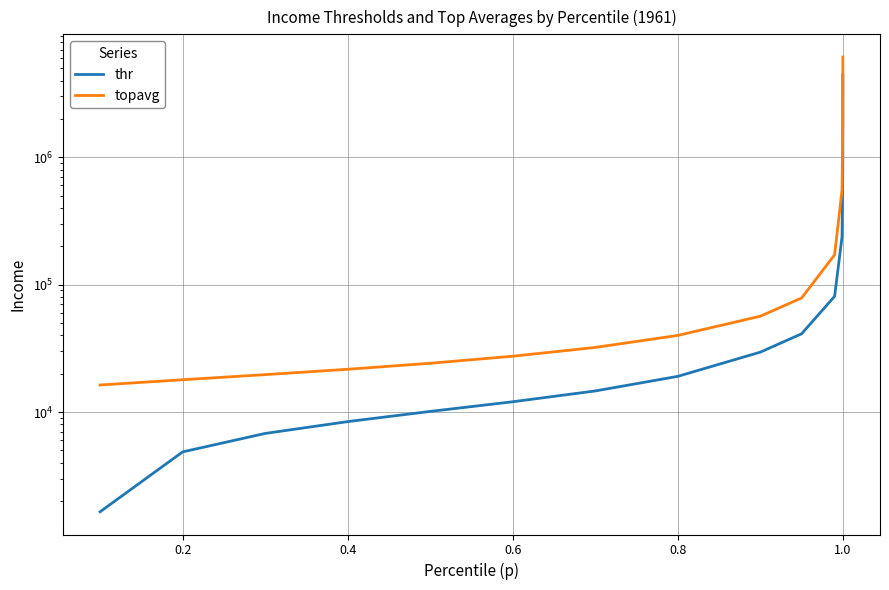

True or false: topavg has more than 2 interior local peaks.

False